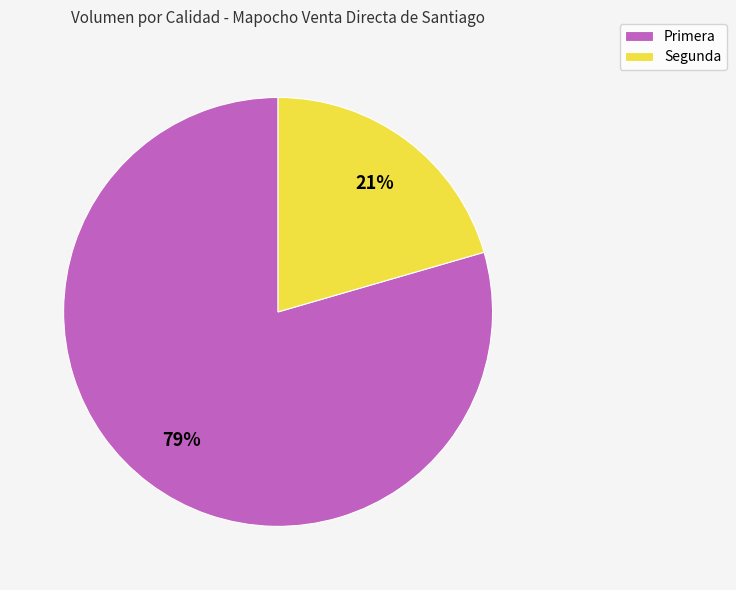

Which slice is the smallest?

Segunda